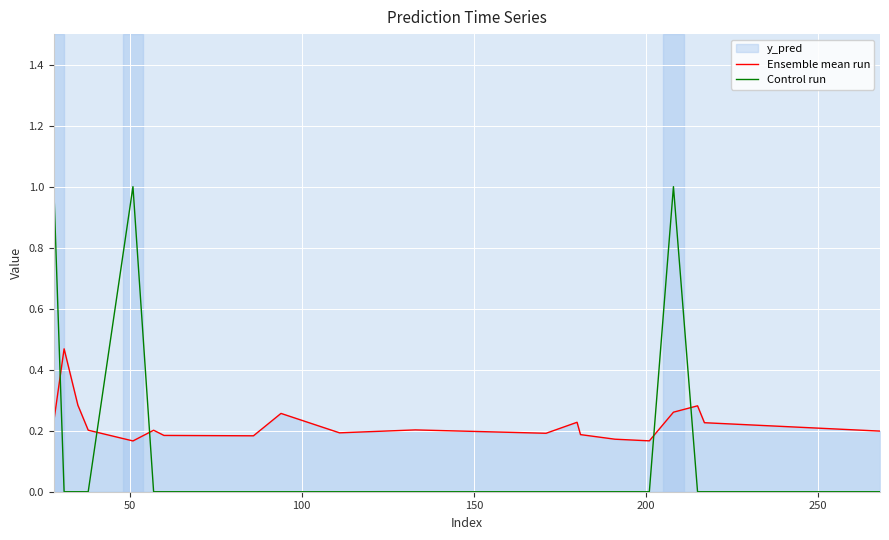

Rank the series by their maximum value, from lowest to highest.

Ensemble mean run, Control run